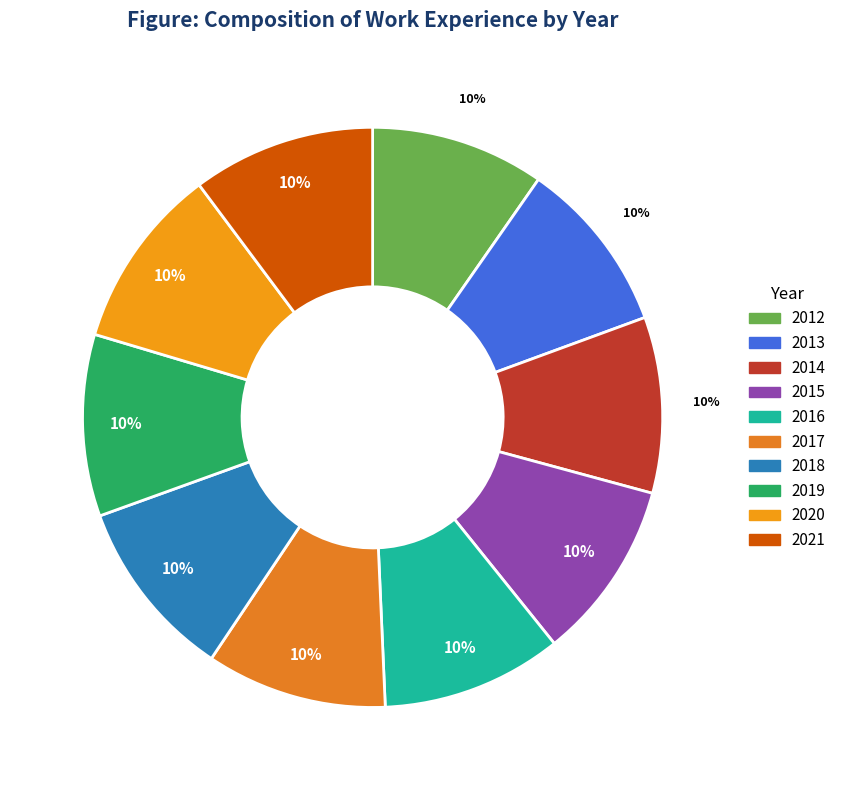

Rank the categories by value from lowest to highest.

2012, 2013, 2014, 2015, 2016, 2017, 2018, 2019, 2020, 2021